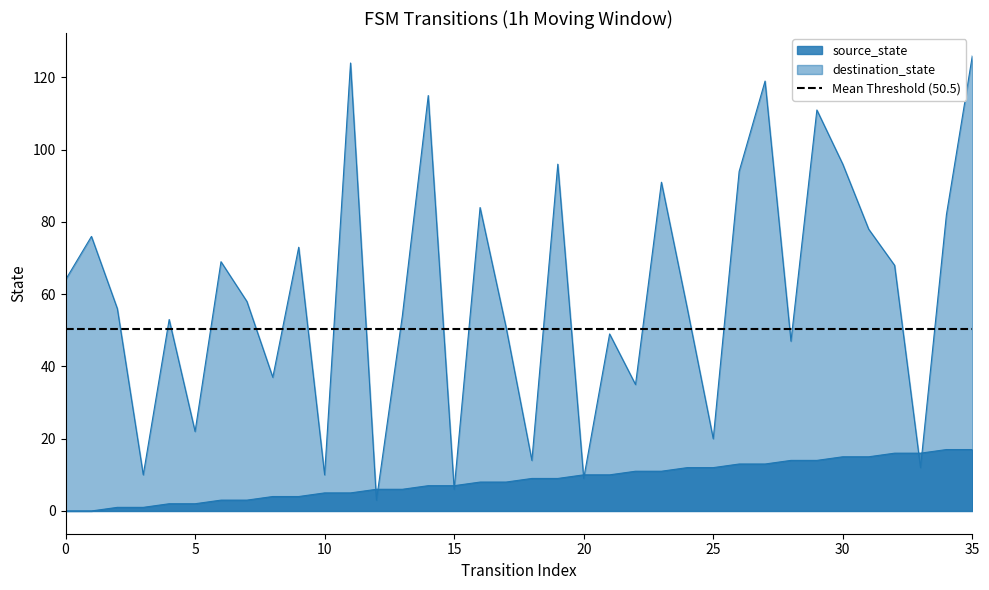

Is the value of destination_state at 18 greater than the value of source_state at 28?

No